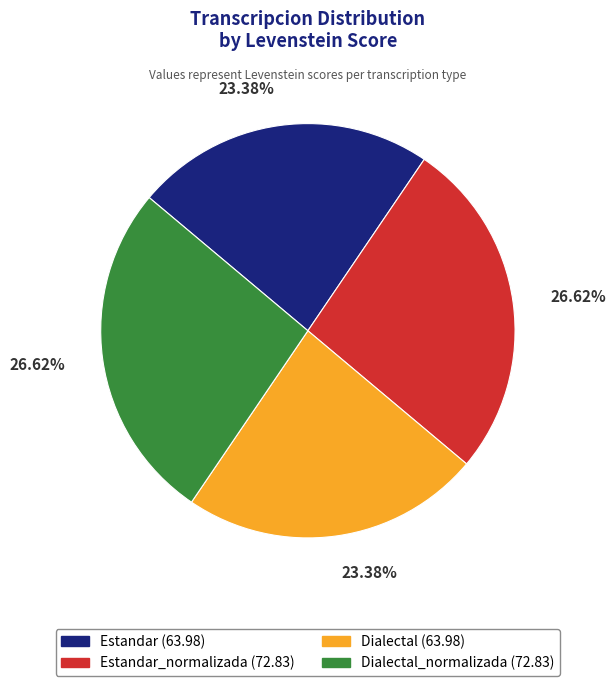

Combined, do Estandar (63.98) and Dialectal (63.98) account for over 50%?

No